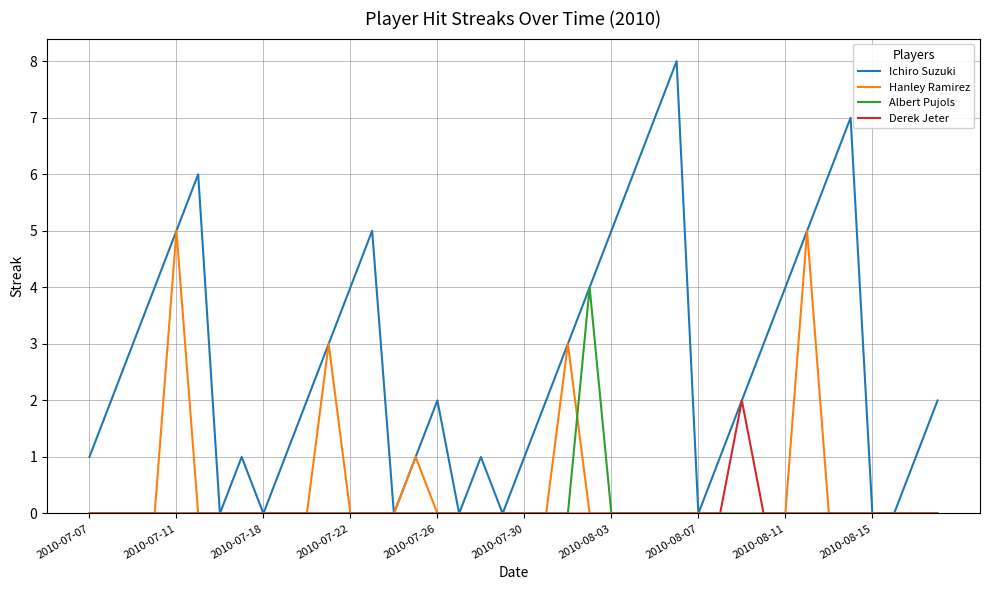

Rank the series by their maximum value, from lowest to highest.

Derek Jeter, Albert Pujols, Hanley Ramirez, Ichiro Suzuki